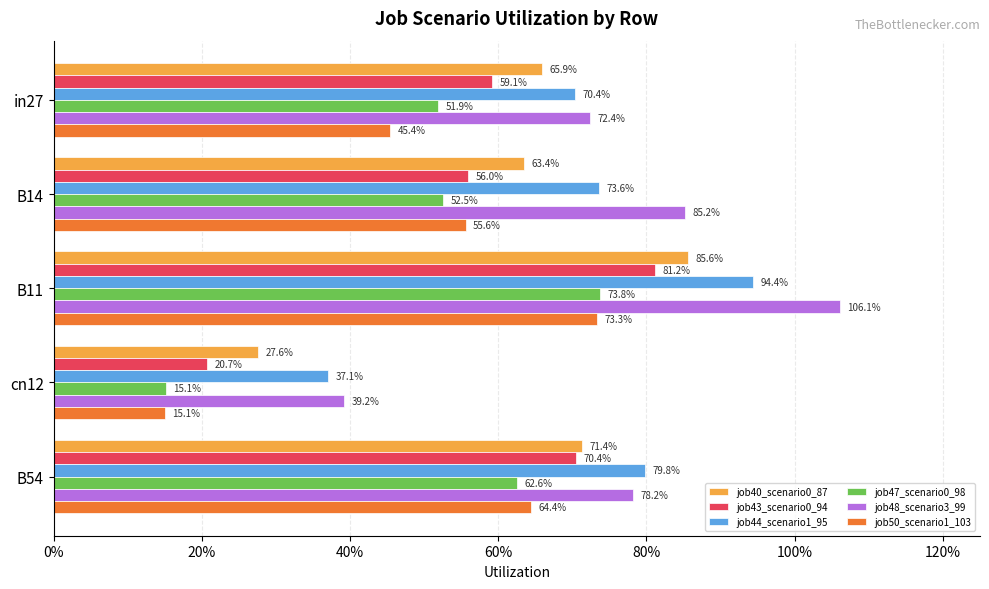

Which series has the largest range (max minus min)?

job48_scenario3_99